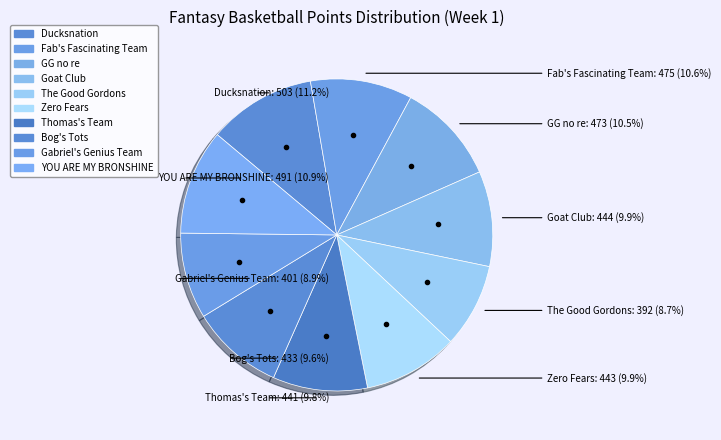

Count the number of slices in the pie.

10